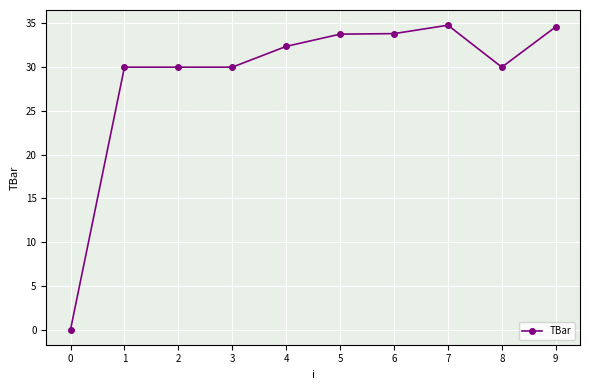

Where does the data first go above 32?

4